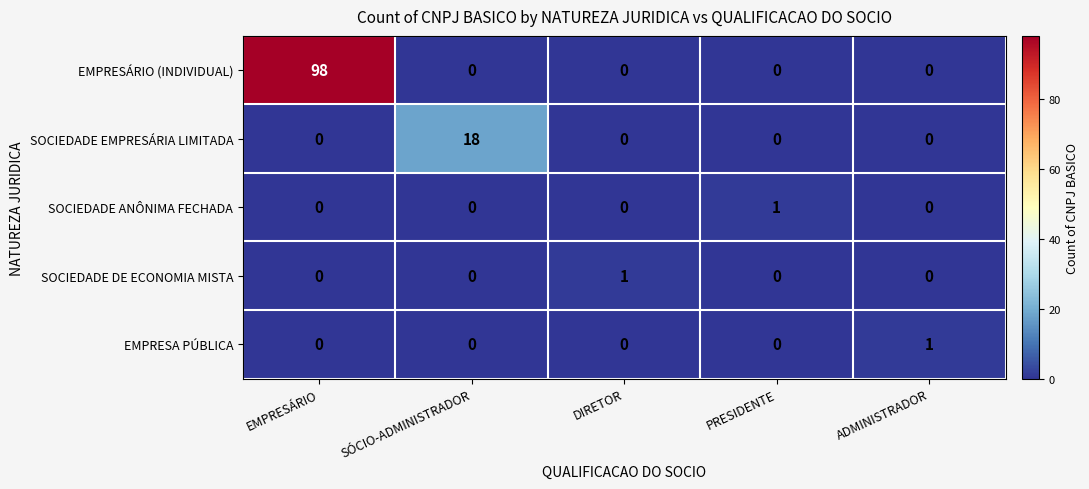

True or false: SOCIEDADE DE ECONOMIA MISTA has a value of 0 at EMPRESÁRIO.

True